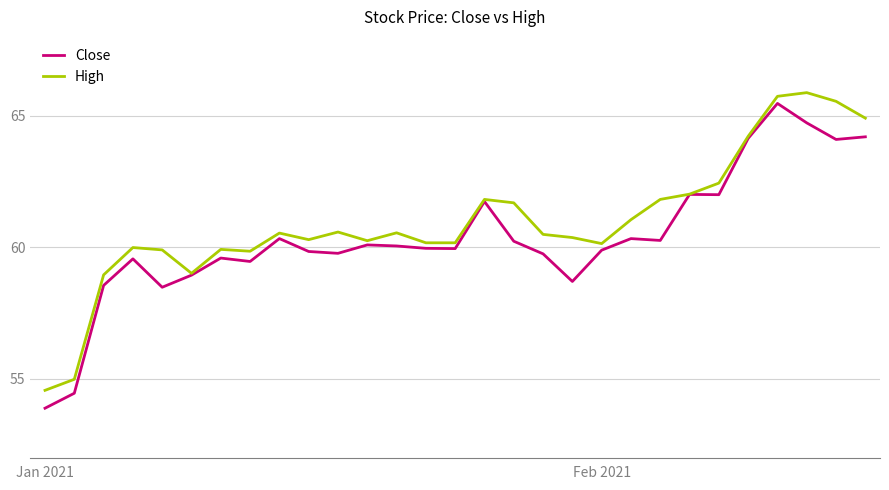

What is the maximum value shown in the chart?

65.9